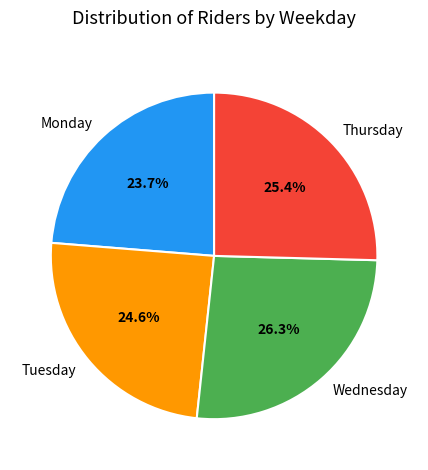

Is there a majority slice in this chart?

No